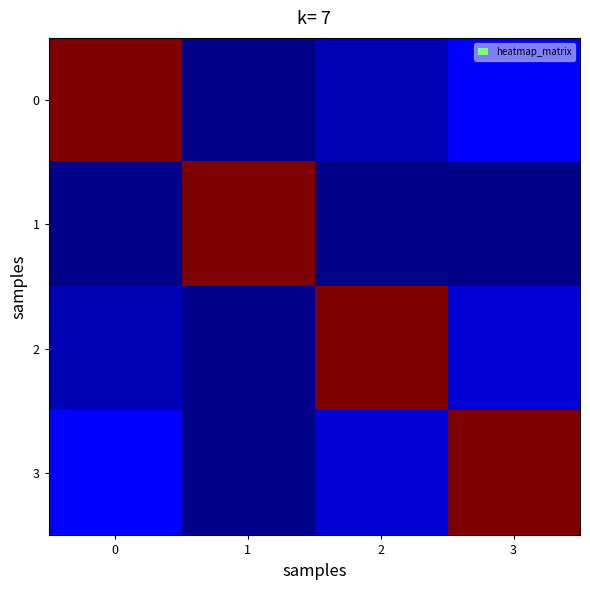

What is the spread (max minus min) of values at 2?

1.0